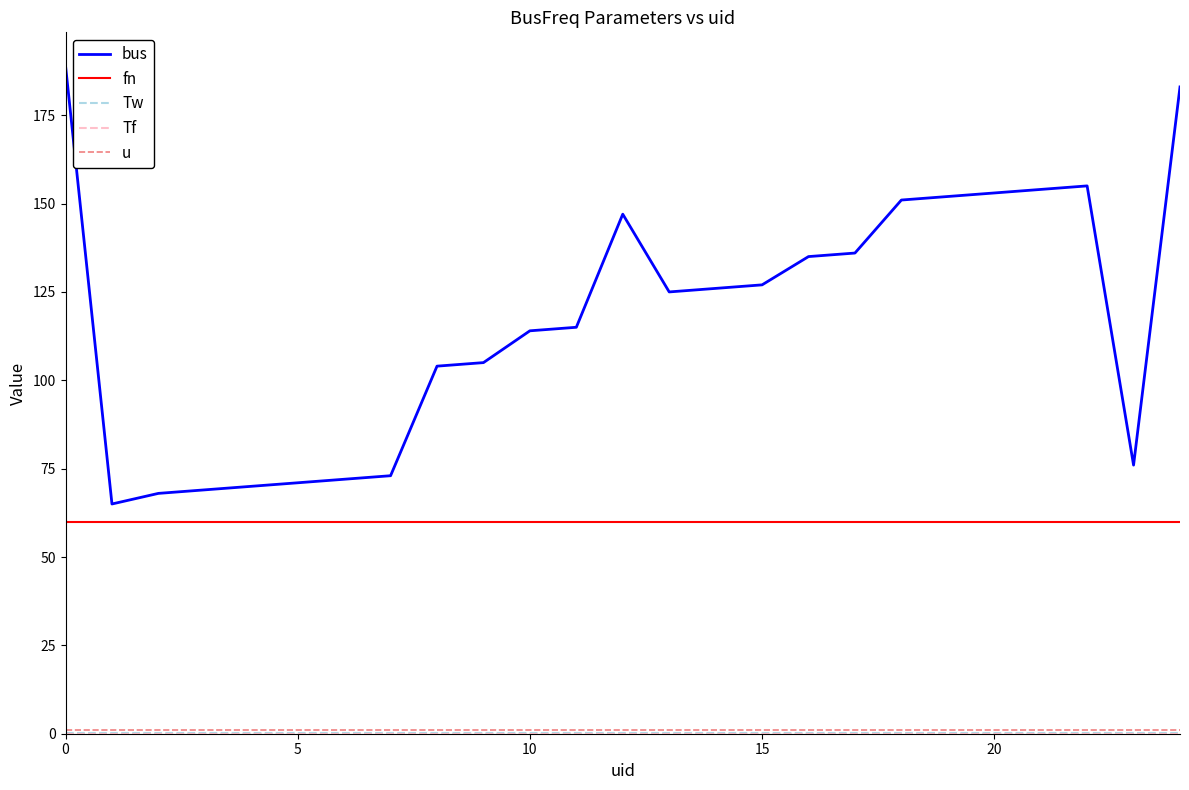

Which series has the largest total across all categories?

bus